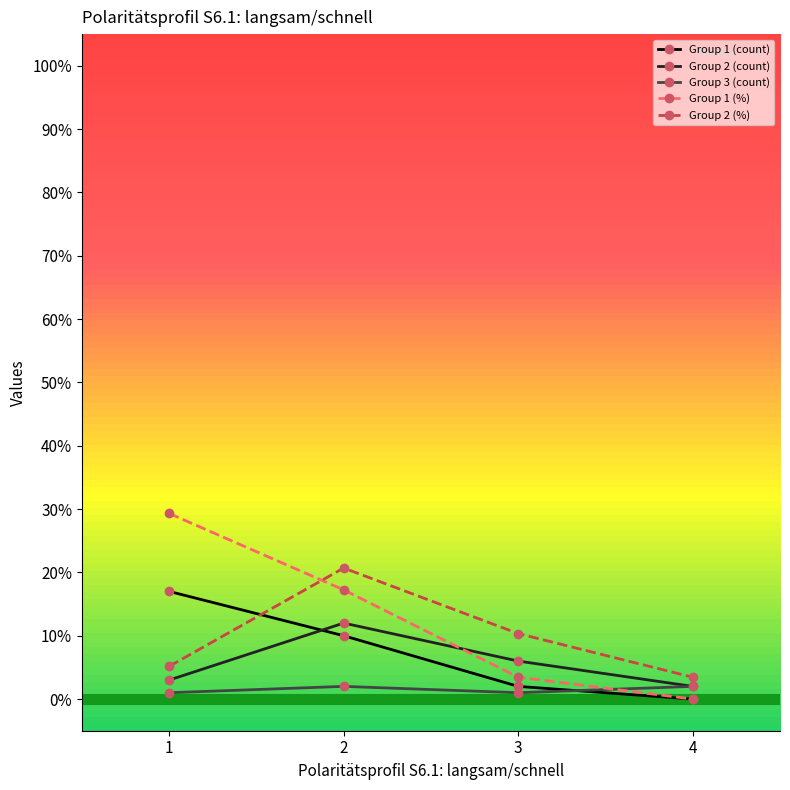

The value of Group 2 (%) at 4 is 3.5. True or false?

True